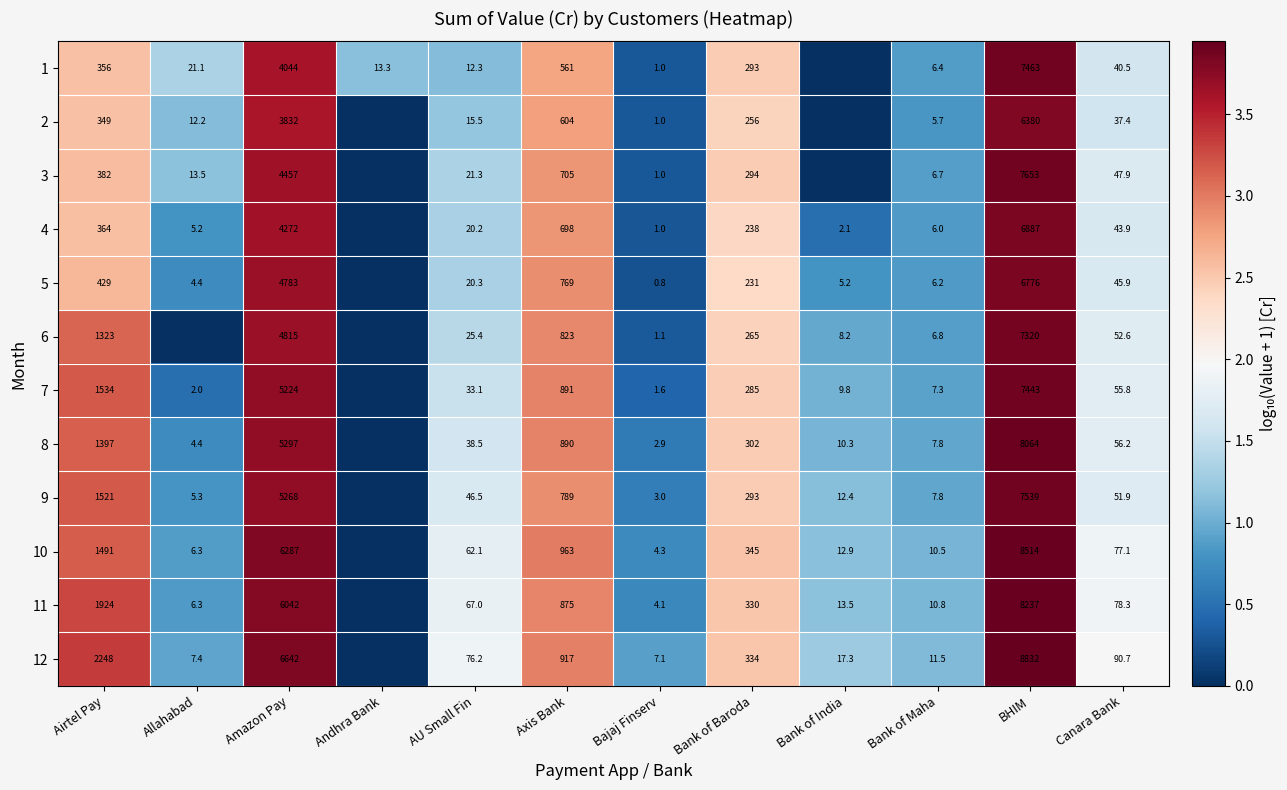

True or false: 7 has a value of 174.0 at Bank of Baroda.

False